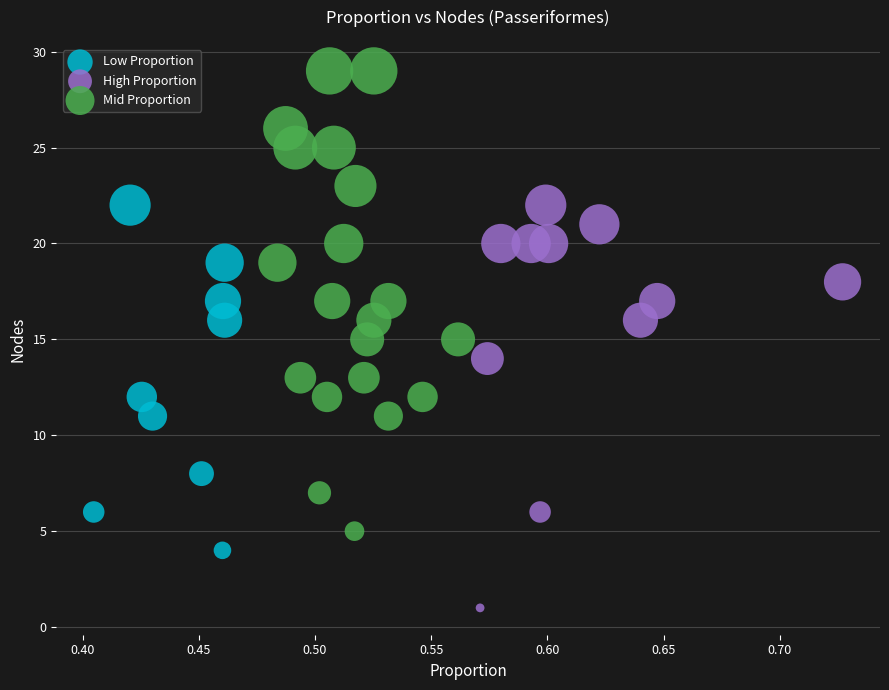

Which series contains the highest Y value?

Mid Proportion